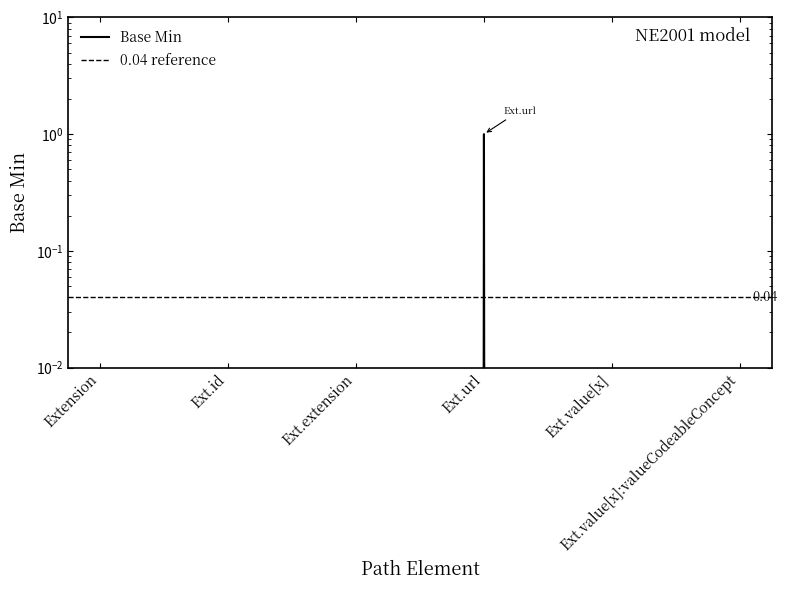

Which label corresponds to the smallest value in the chart?

Extension